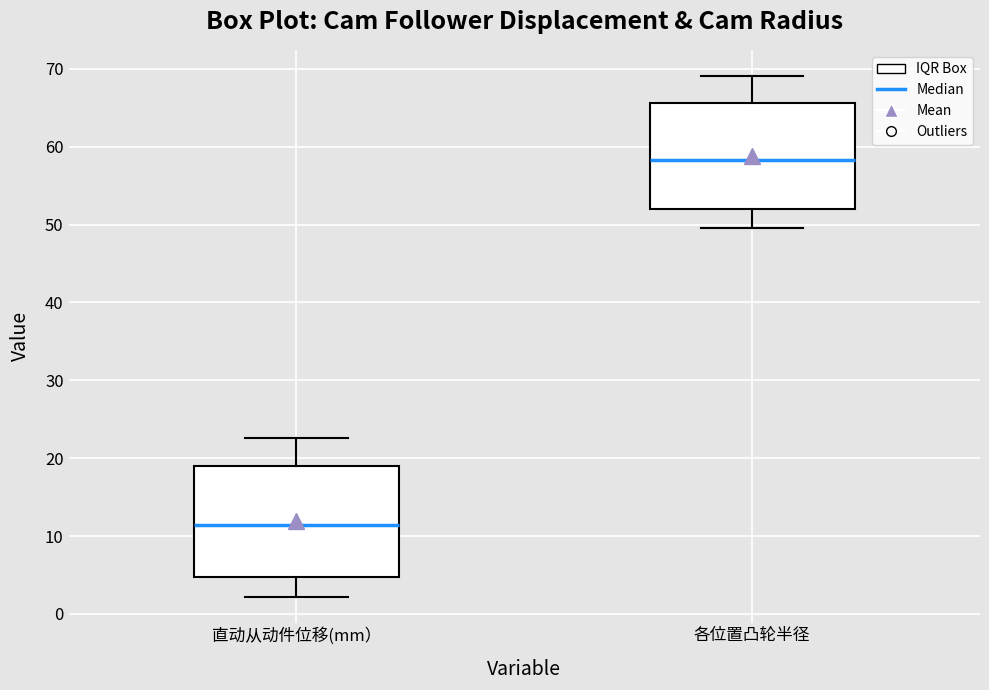

Where is the lower edge of the box for 直动从动件位移(mm） on the y-axis? The values are not printed on the chart, so give them approximately, as read against the axis.

5